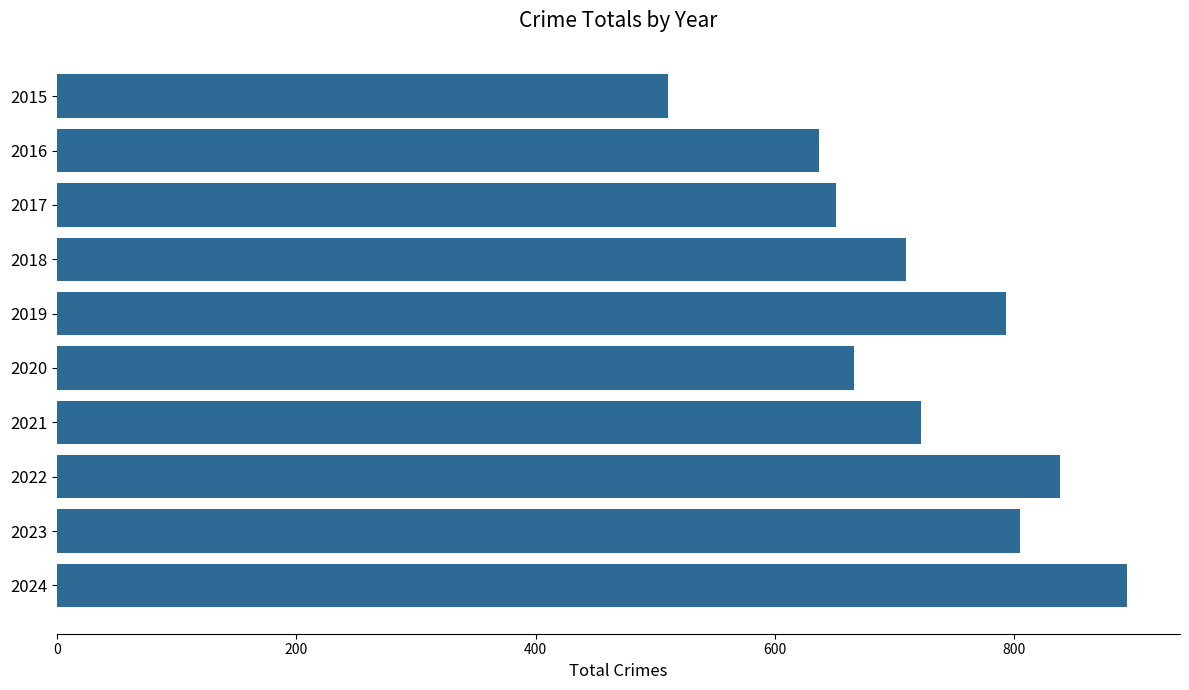

What is the sum of all values?

7227